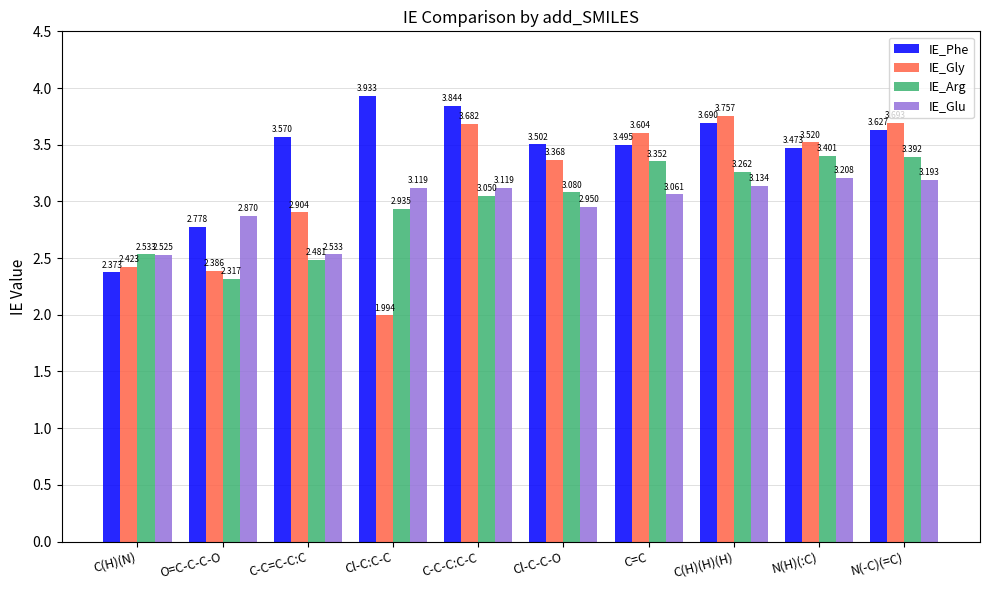

List the series in order of their peak value, highest first.

IE_Phe, IE_Gly, IE_Arg, IE_Glu